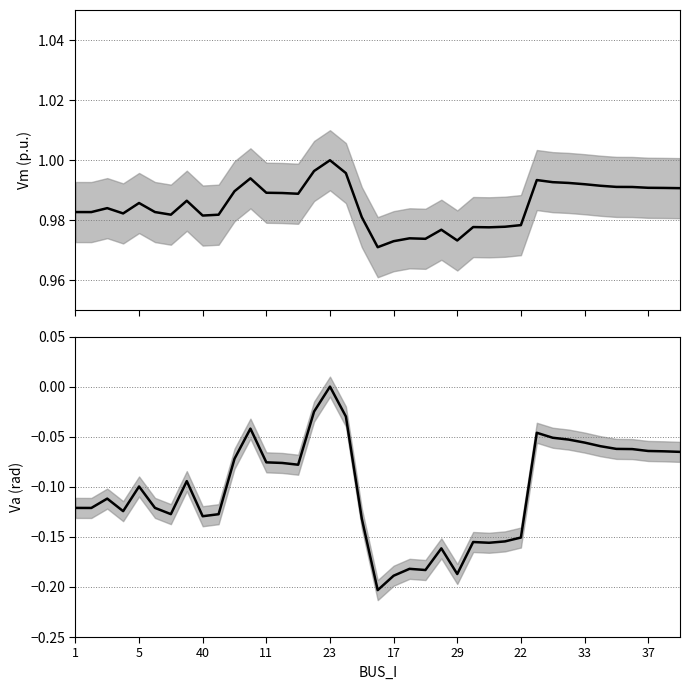

Between 23 and 14, which series saw the biggest shift?

Va